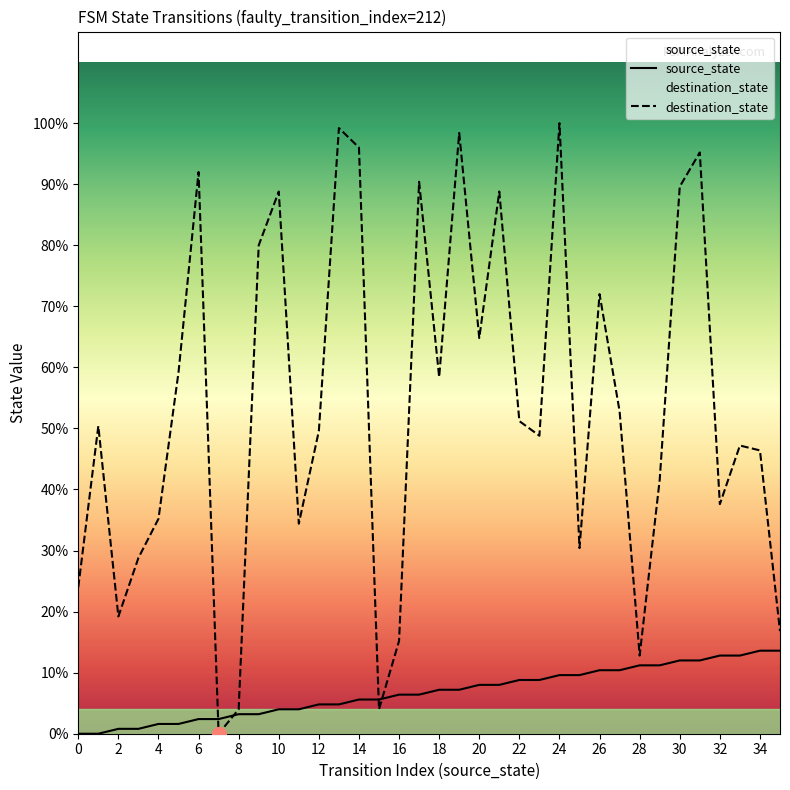

Count the number of categories in the chart.

36